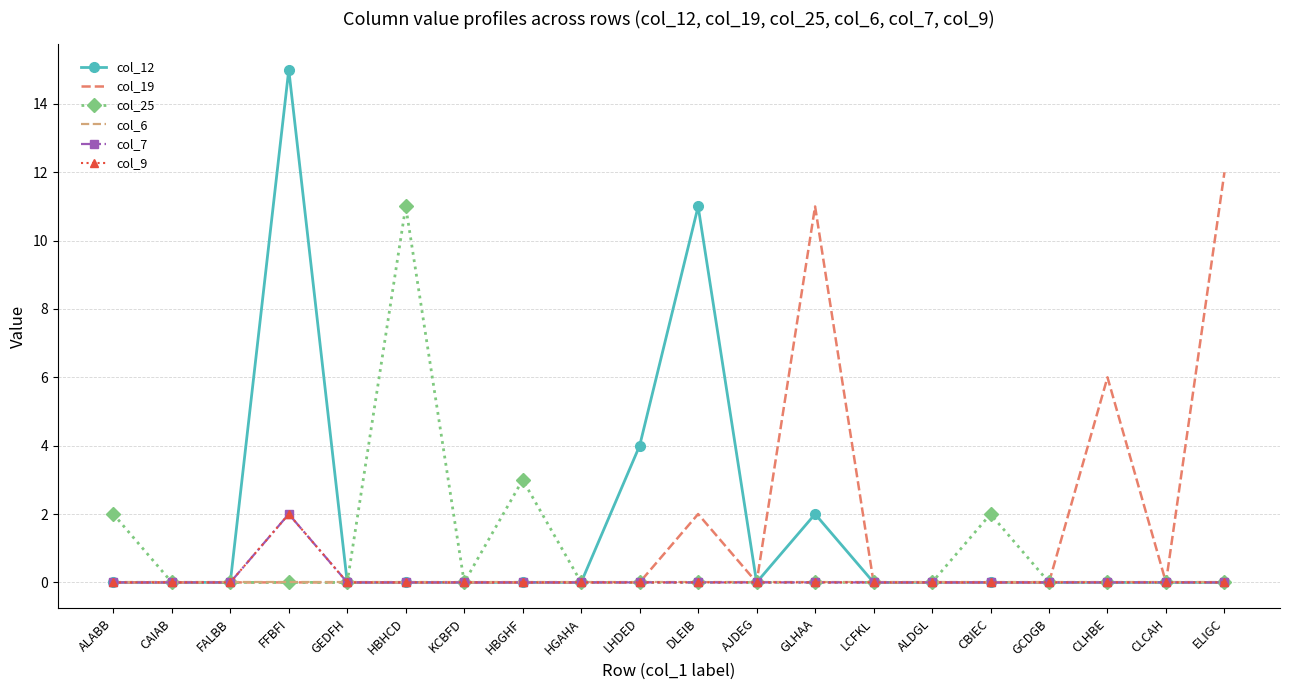

The col_7 series shows 3 at FFBFI. True or false?

False